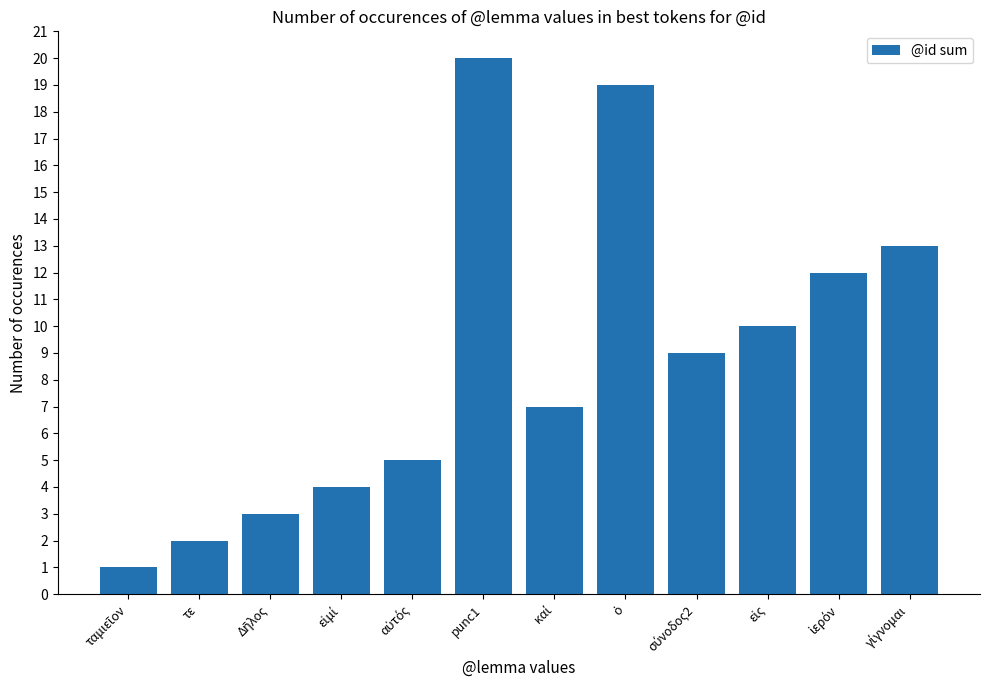

Which label corresponds to the largest value in the chart?

punc1